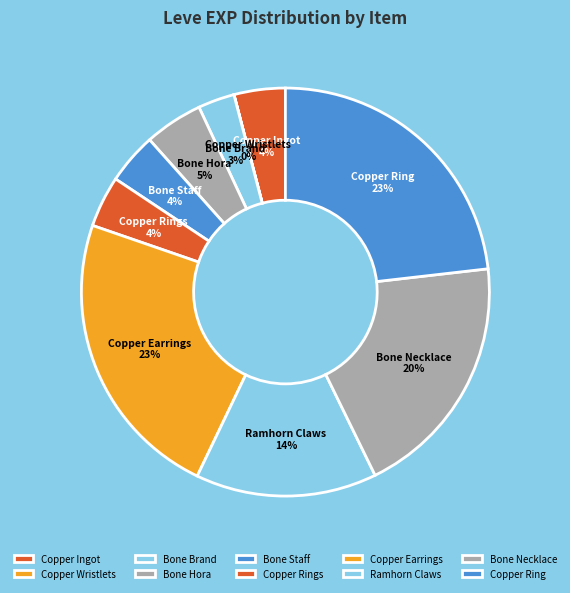

Is it true that Copper Rings is 4% of the pie?

True